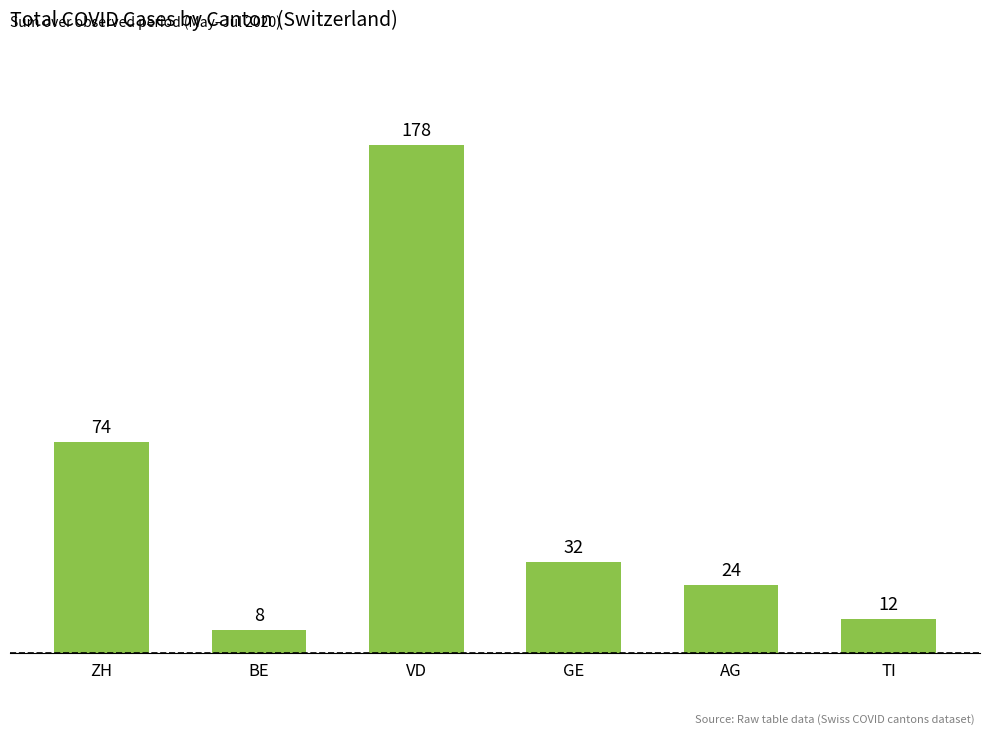

What is the difference between the maximum and minimum values?

170